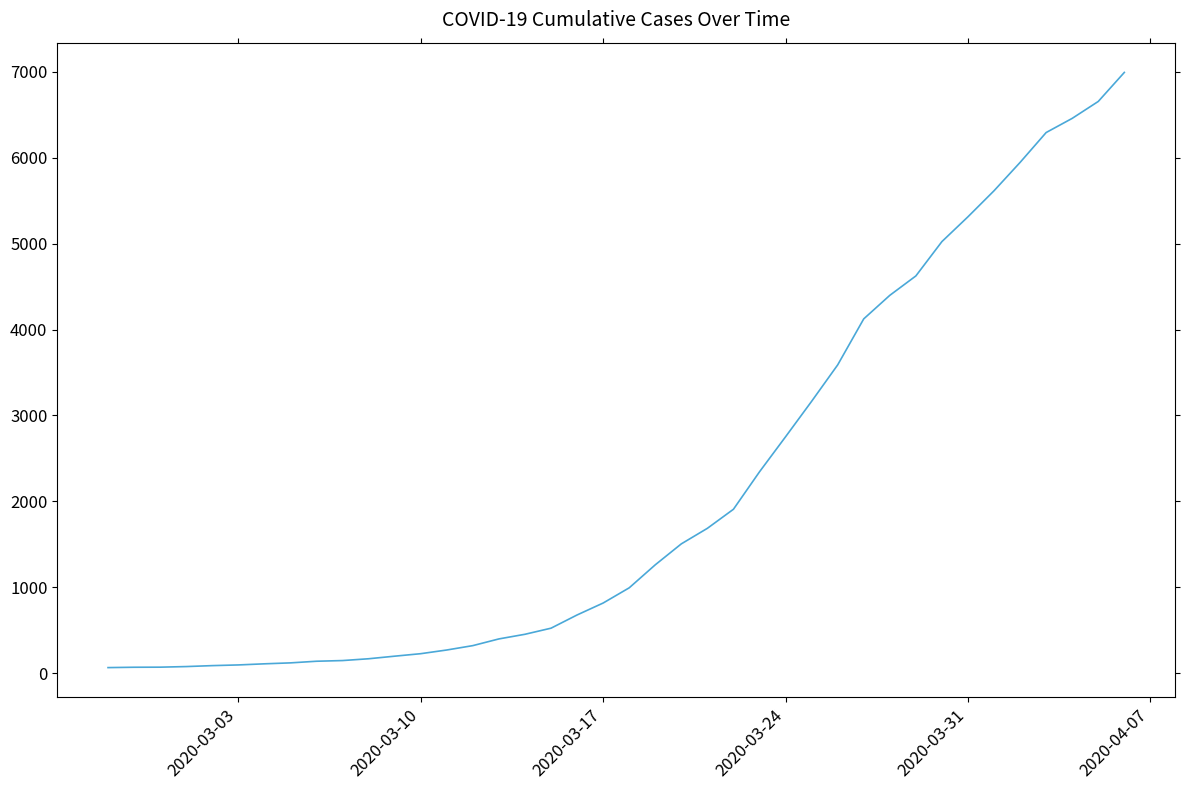

What is the maximum value shown in the chart?

6995